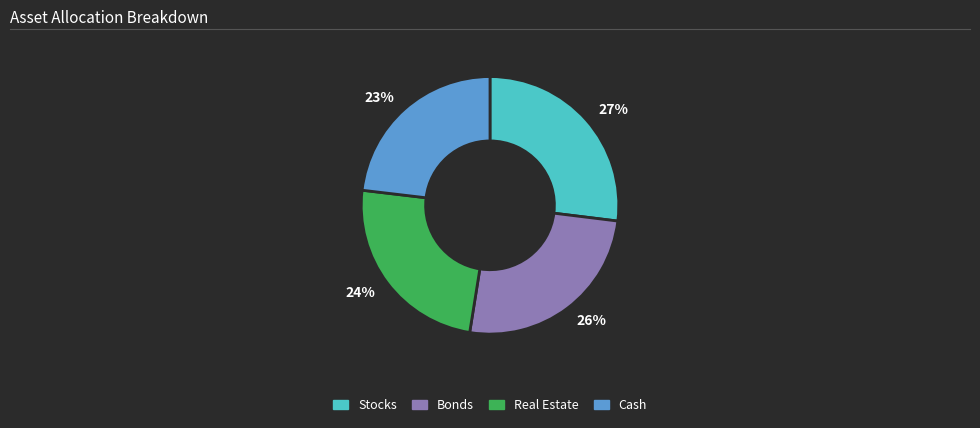

Do 26% and 27% together represent more than half of the pie?

Yes